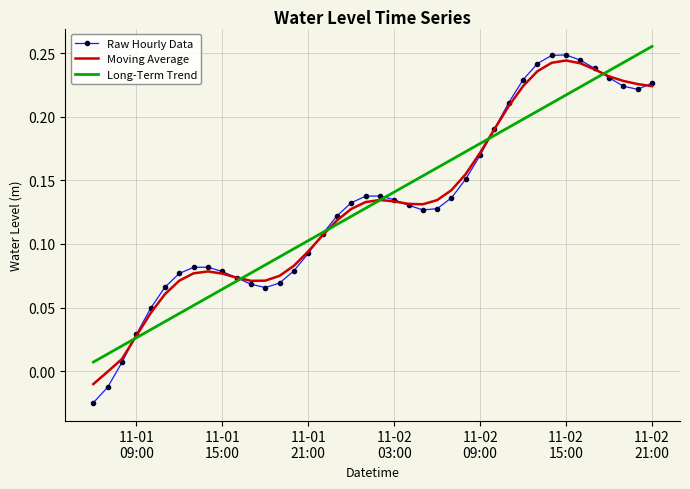

How many distinct data groups are displayed?

3